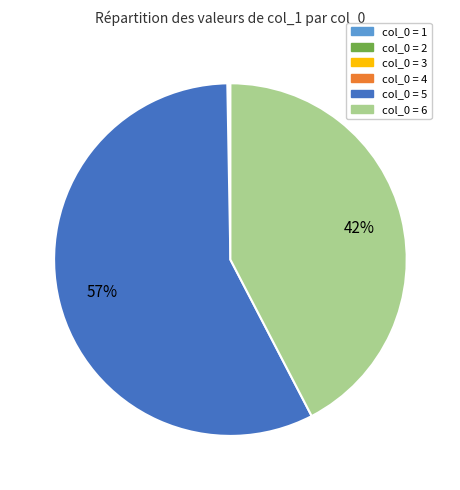

To the nearest percent, what is the average slice percentage?

17%